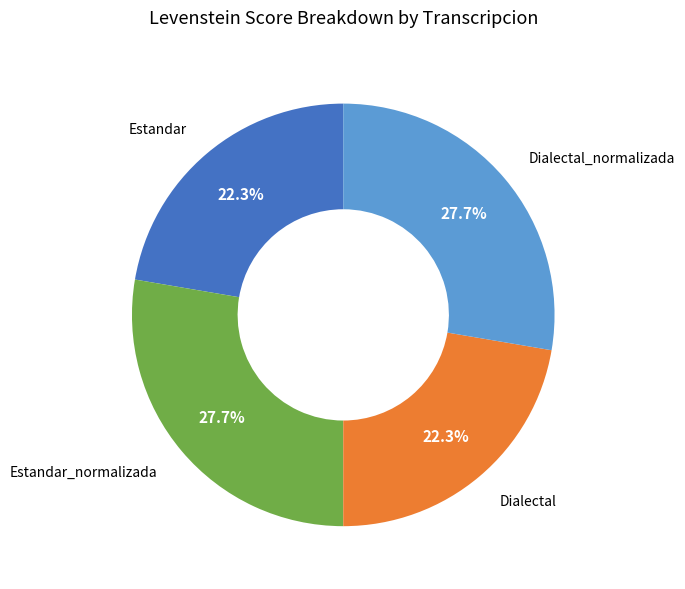

True or false: Estandar_normalizada accounts for 28% of the total.

True